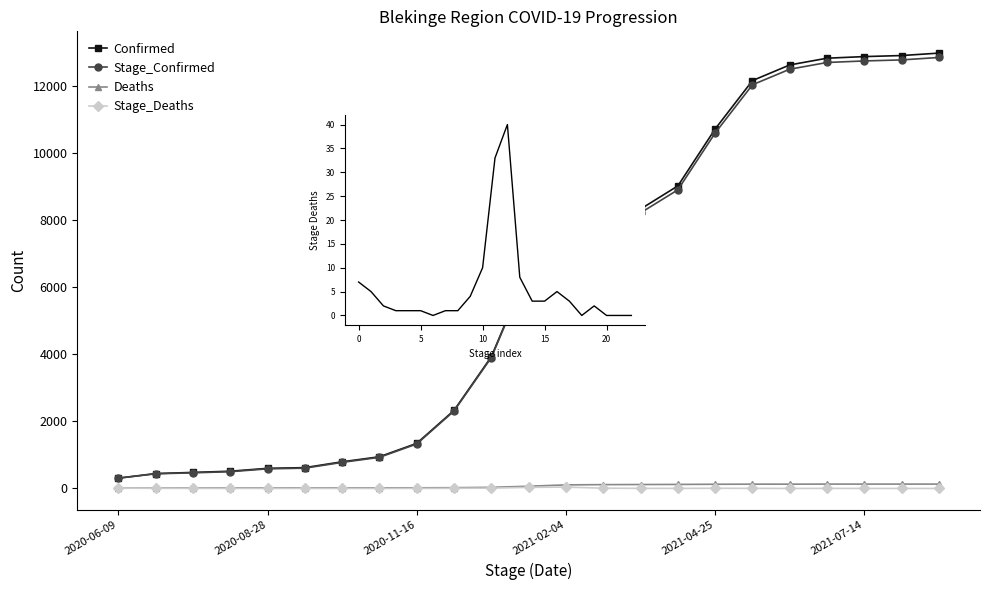

Is this an area chart (filled region under the line)?

No